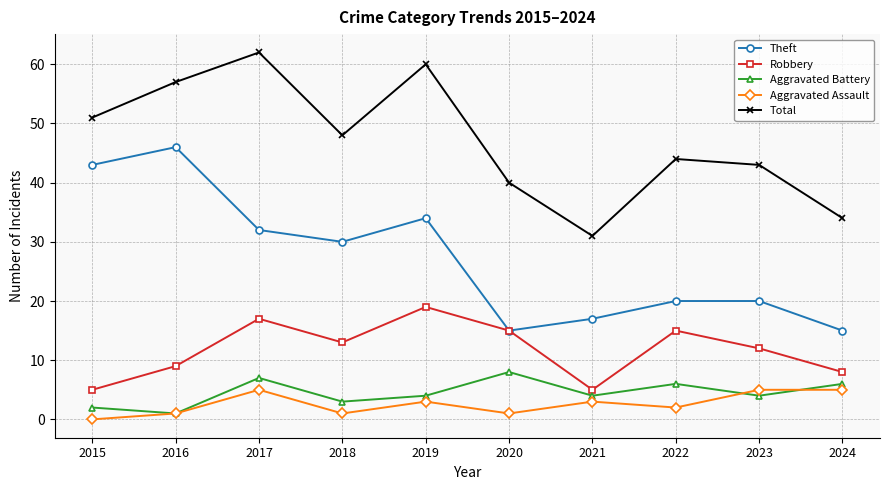

The Theft series shows 43 at 2015. True or false?

True